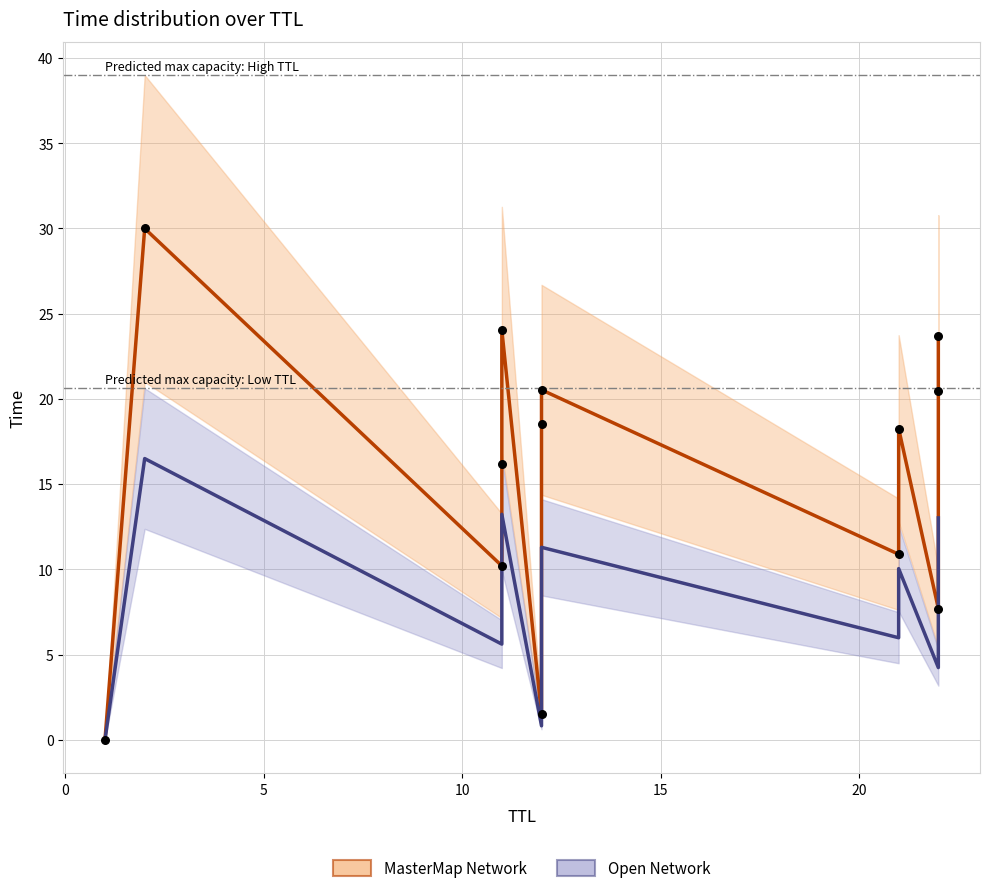

Approximately how many times larger is the value at 11 compared to 22?

1.2